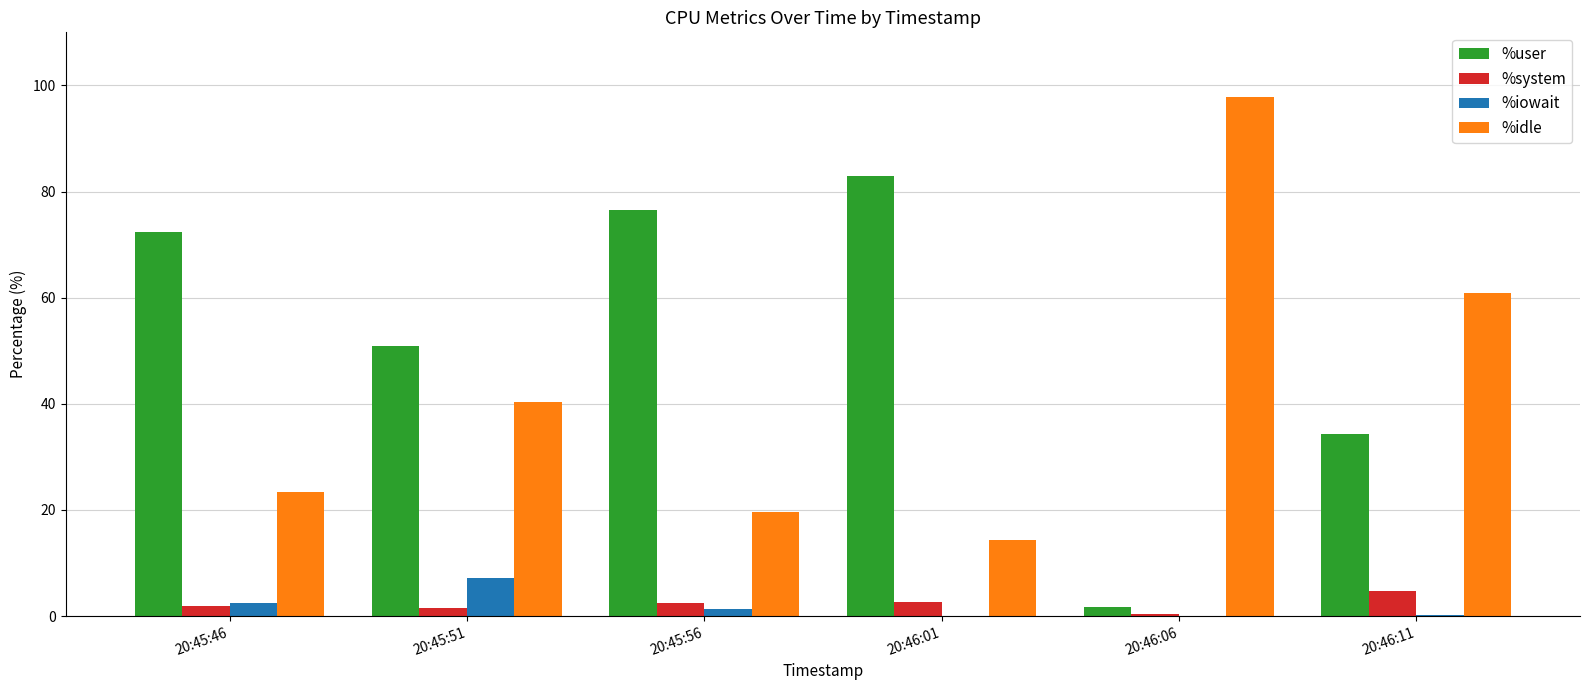

Which series has the largest total across all categories?

%user